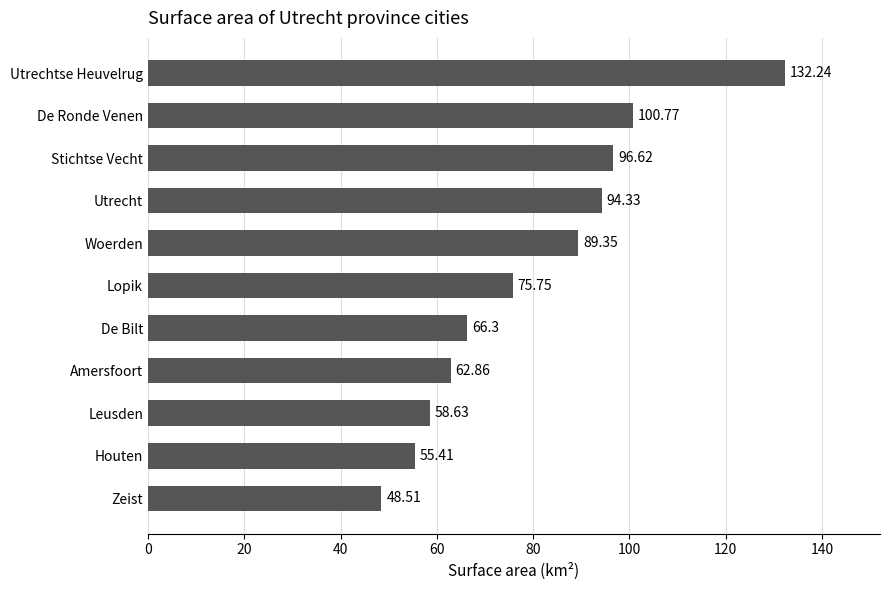

List the labels in order of value, smallest first.

Zeist, Houten, Leusden, Amersfoort, De Bilt, Lopik, Woerden, Utrecht, Stichtse Vecht, De Ronde Venen, Utrechtse Heuvelrug